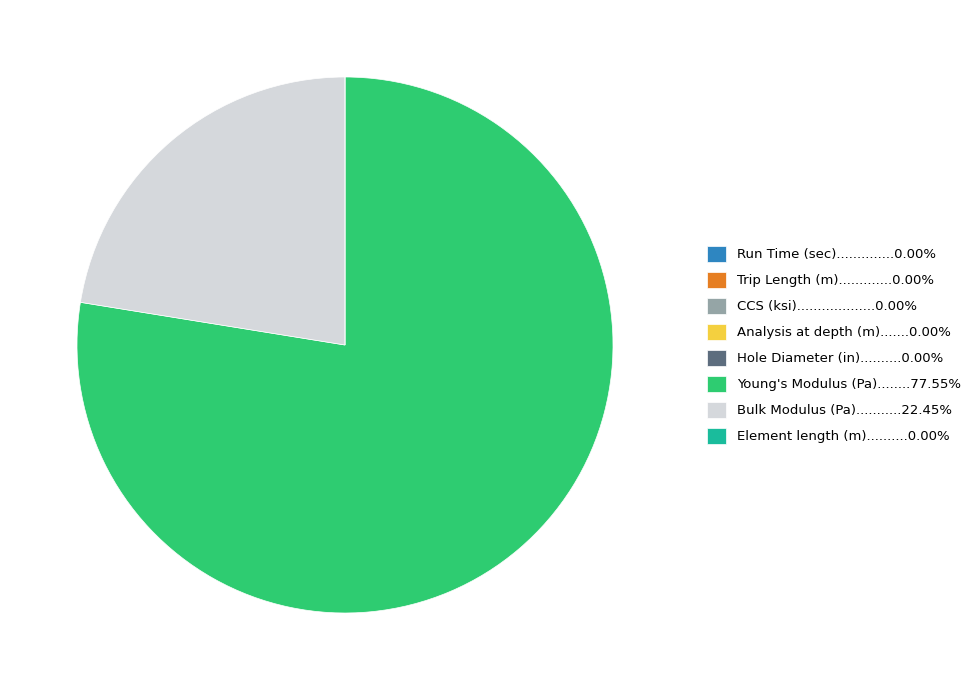

Does any single category account for the majority?

Yes